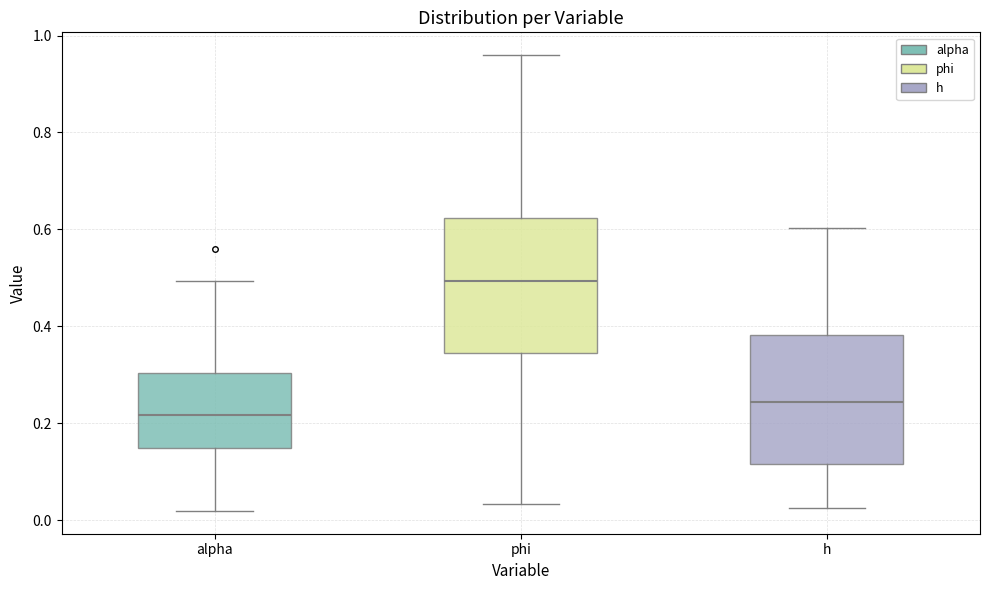

Which box's median line is the lowest?

alpha